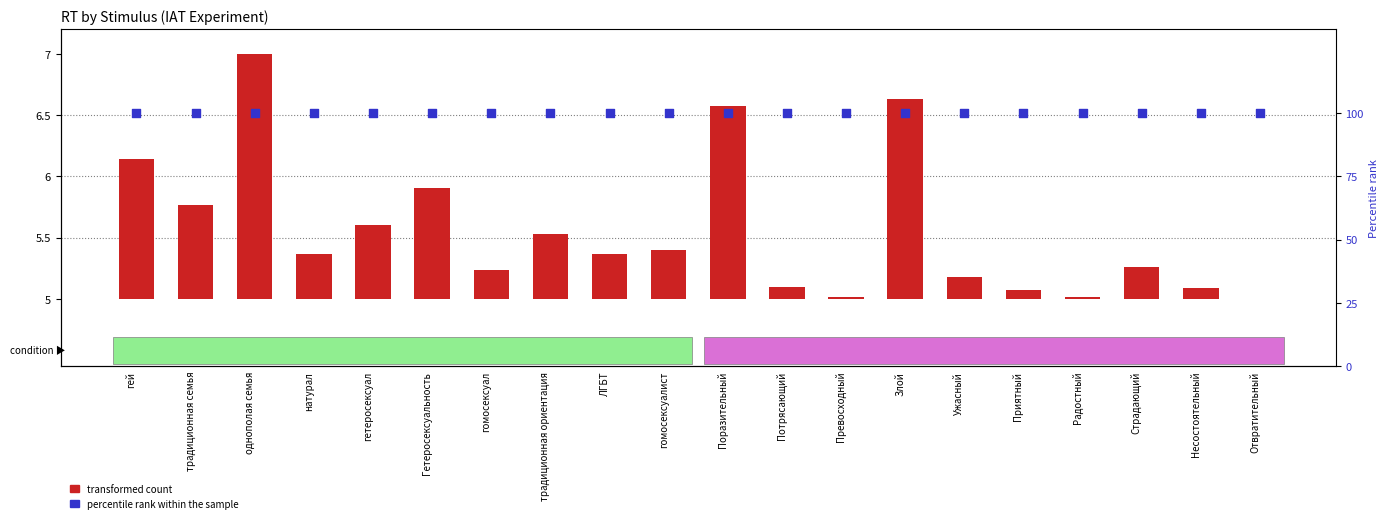

At which category is the sum across all series the highest?

однополая семья